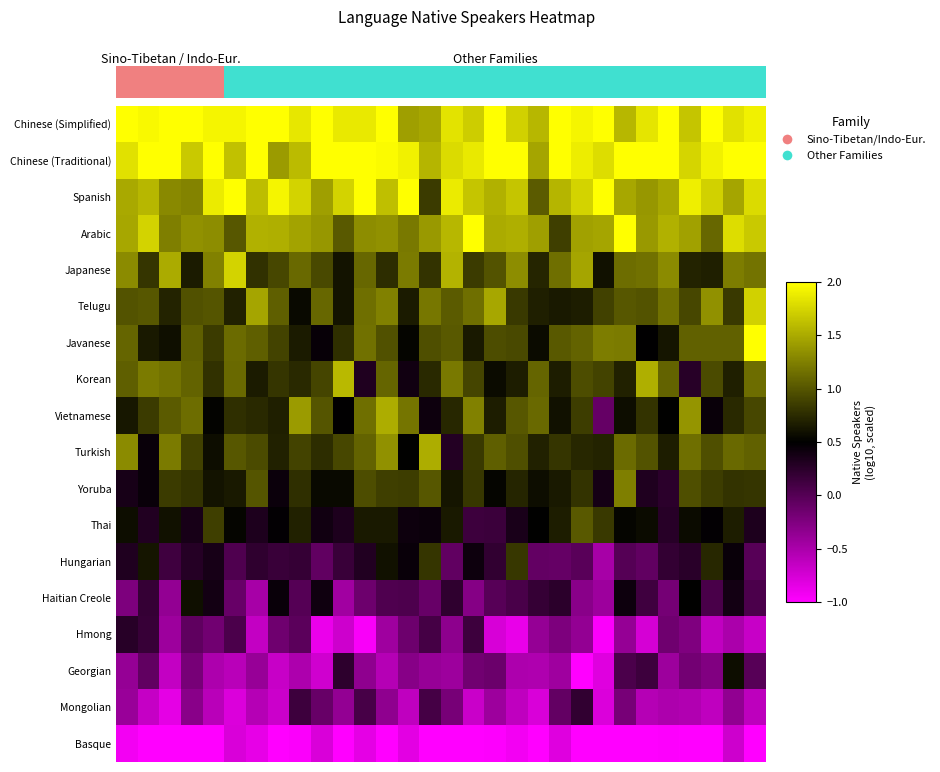

What is the difference between the highest and lowest values at 8?

2.8